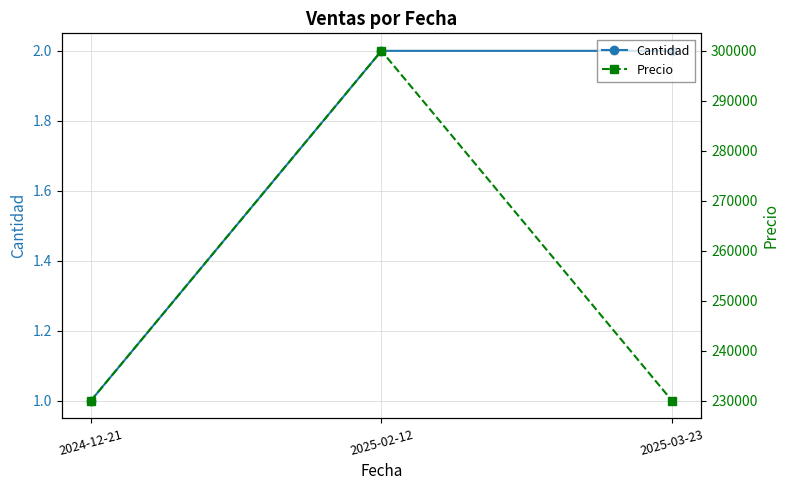

At which category is the sum across all series the highest?

2025-02-12